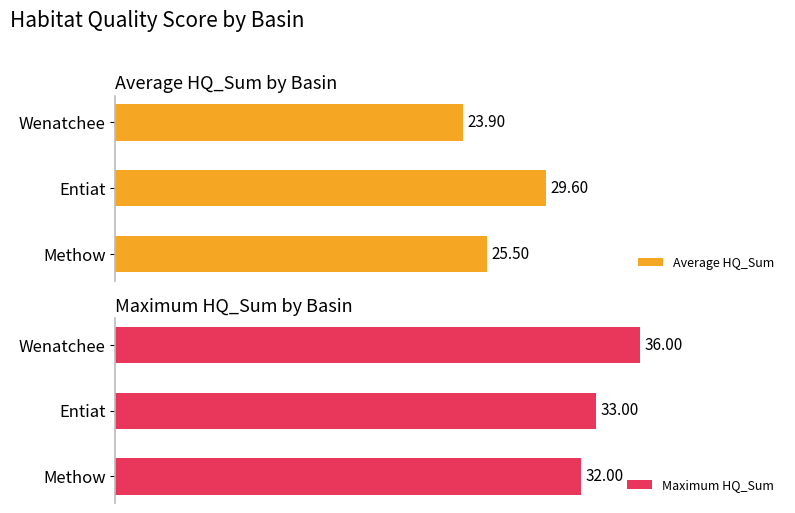

Which category has the lowest value in the Average HQ_Sum series?

Wenatchee